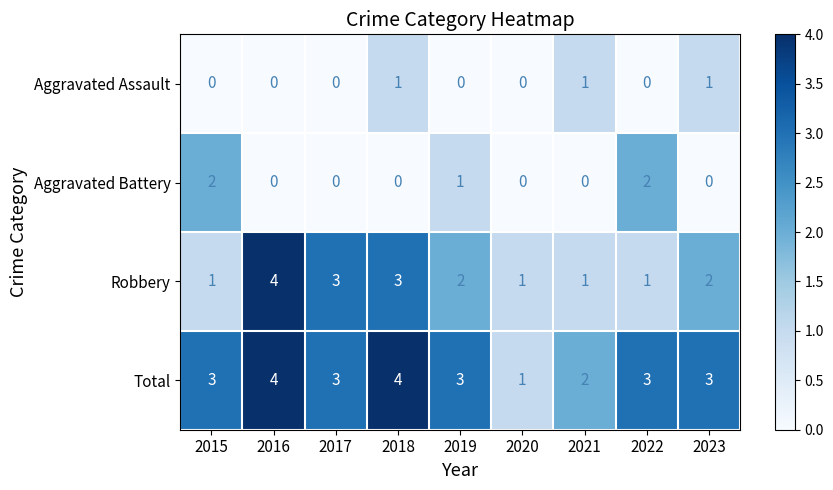

What is the total value across all series at 2016?

8